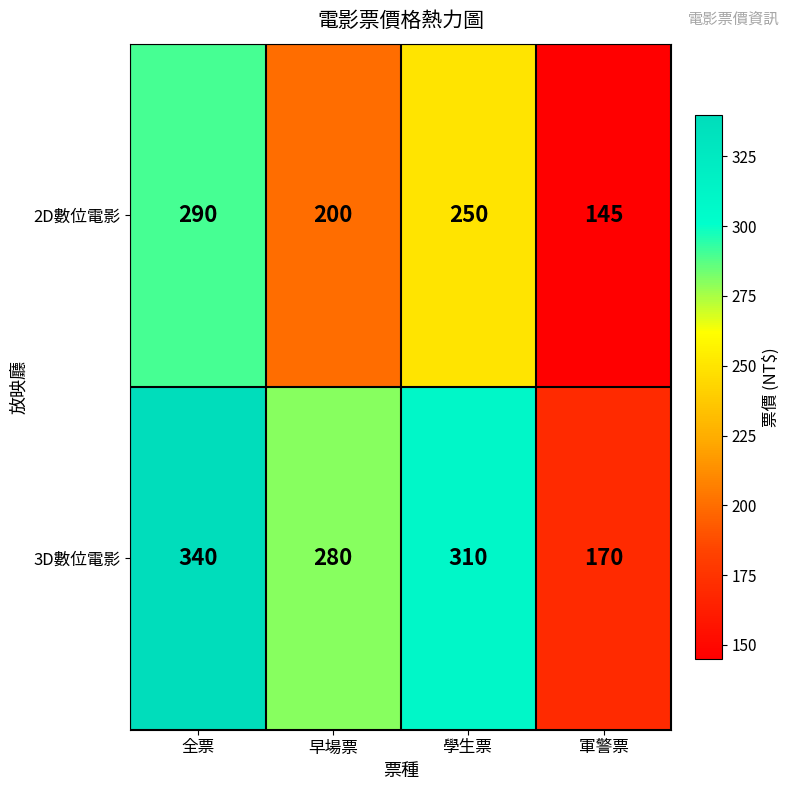

At which label does 2D數位電影 first exceed 250?

全票